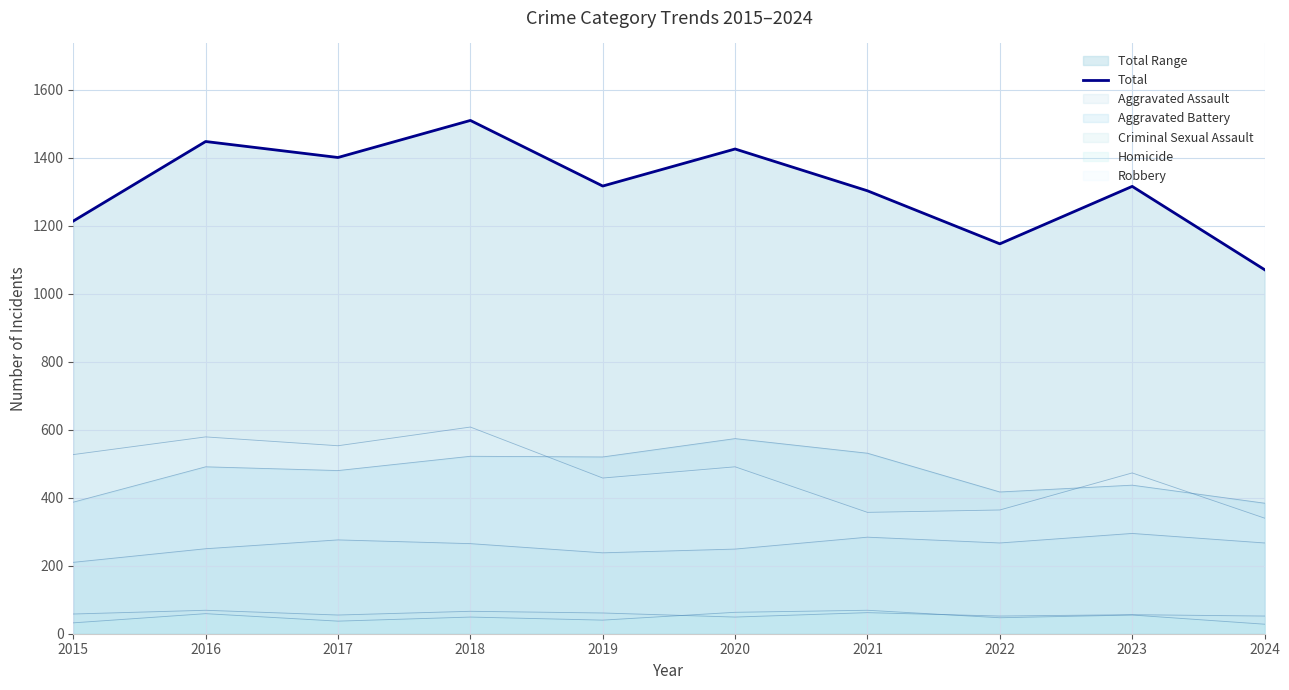

Rank the categories by value from highest to lowest.

2018, 2016, 2020, 2017, 2019, 2023, 2021, 2015, 2022, 2024